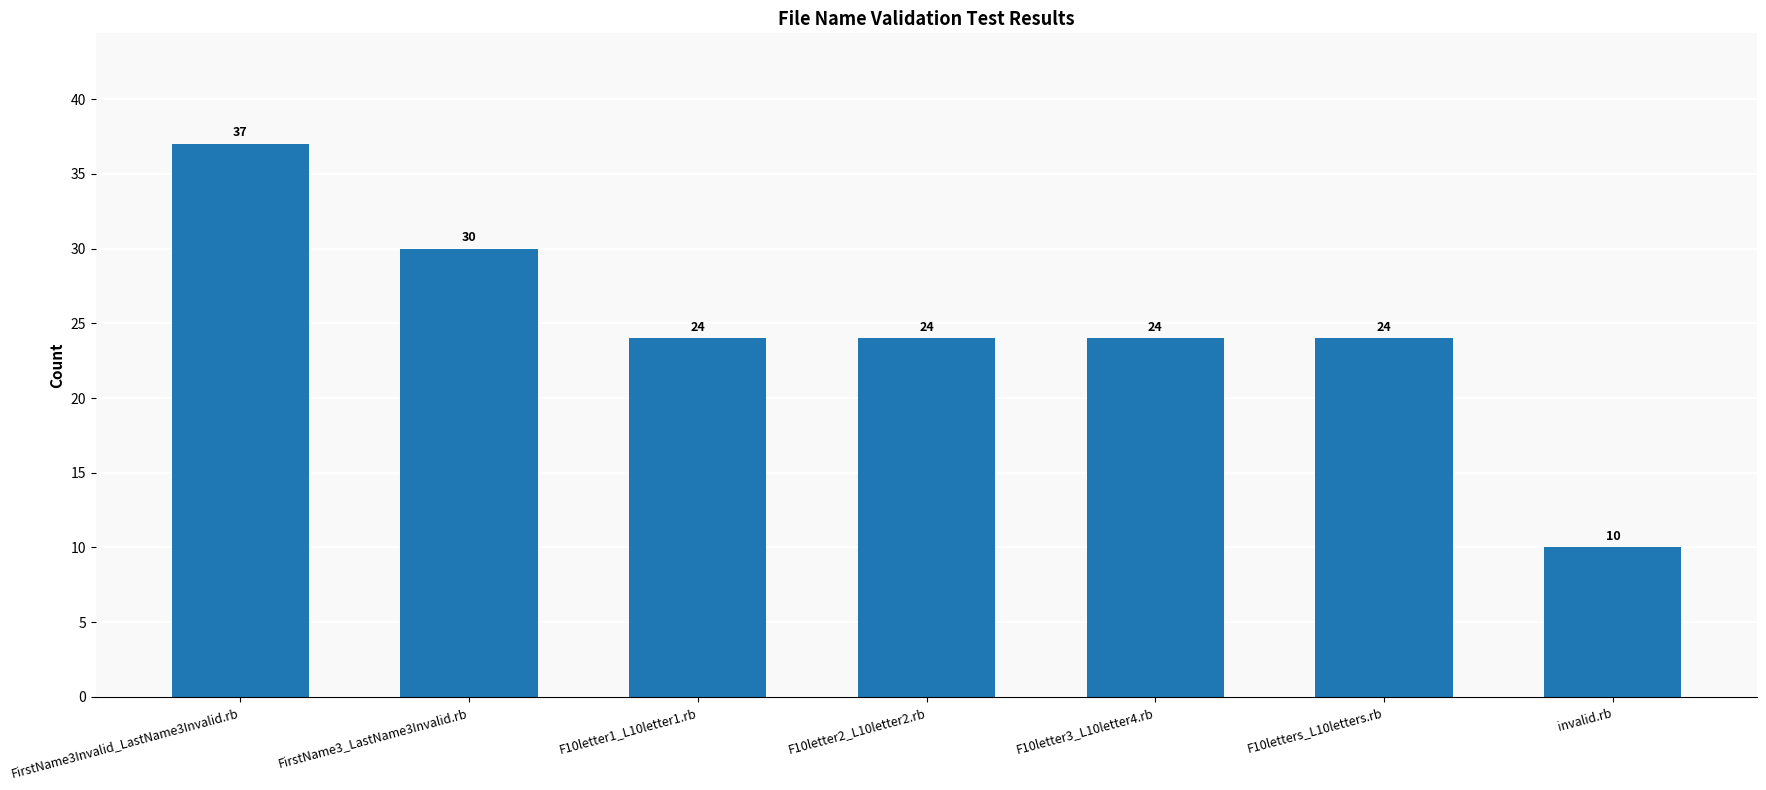

Reading left to right, extract all data points from this chart.

FirstName3Invalid_LastName3Invalid.rb=37	FirstName3_LastName3Invalid.rb=30	F10letter1_L10letter1.rb=24	F10letter2_L10letter2.rb=24	F10letter3_L10letter4.rb=24	F10letters_L10letters.rb=24	invalid.rb=10